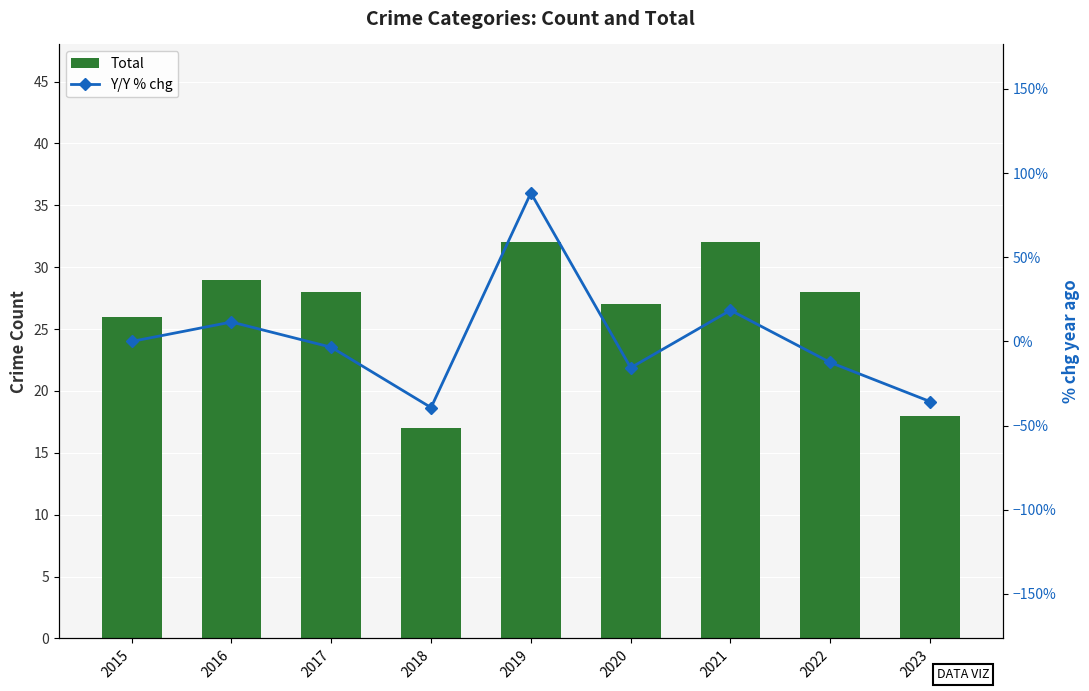

At which category is the sum across all series the highest?

2019